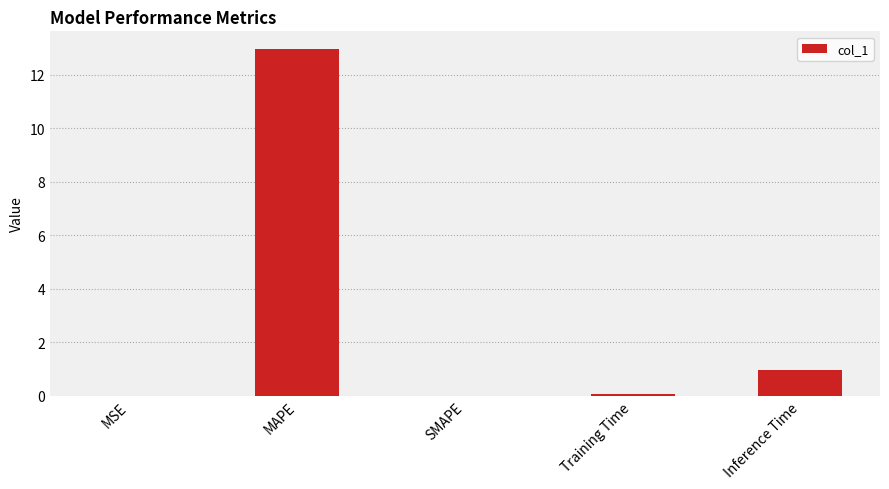

Are the bars horizontal?

No